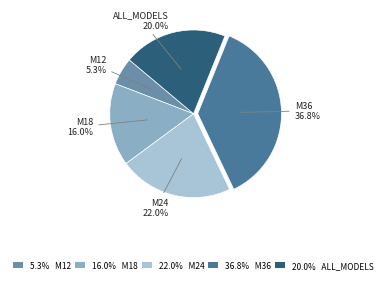

Does 5.3% M12 account for over 50% of the chart?

No